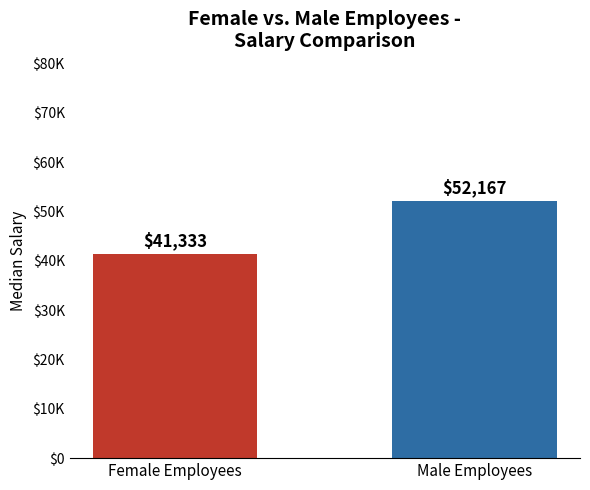

What is the sum of the values at Female Employees and Male Employees?

93500.0